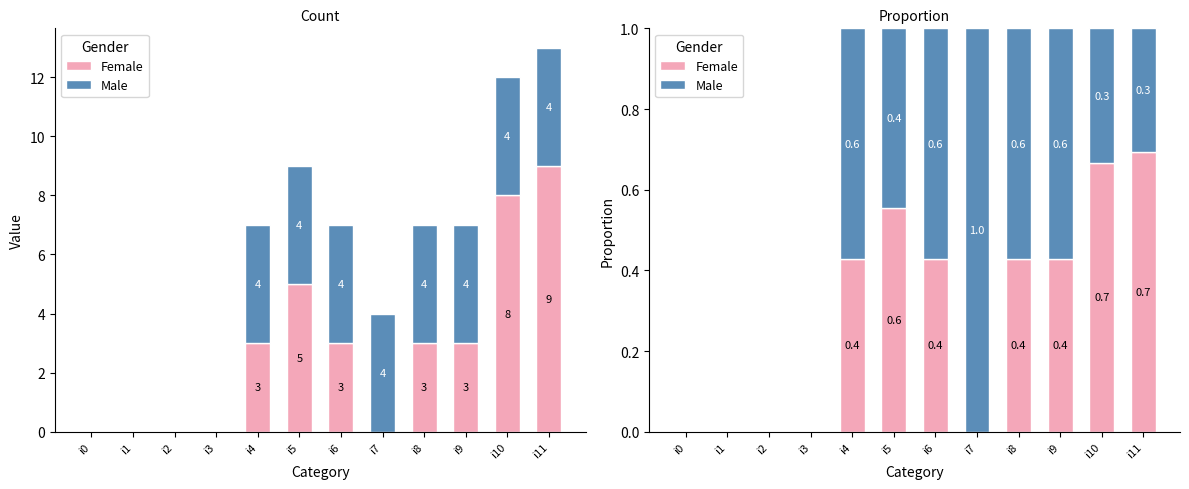

What is the sum of all Female values?

3.6